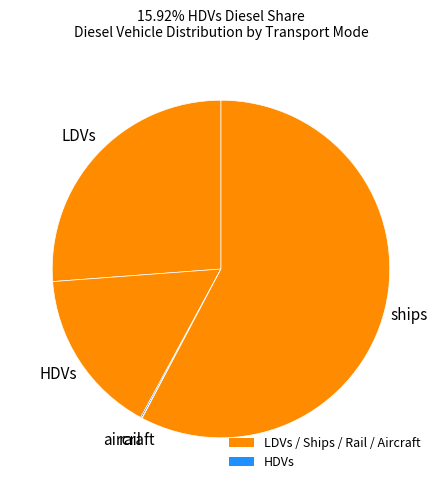

What is the largest slice in the pie chart?

ships